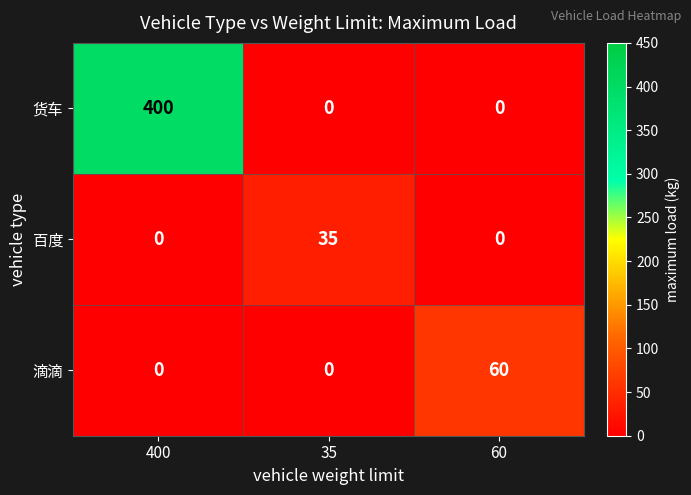

Is it true that 滴滴 equals 23 at 400?

False